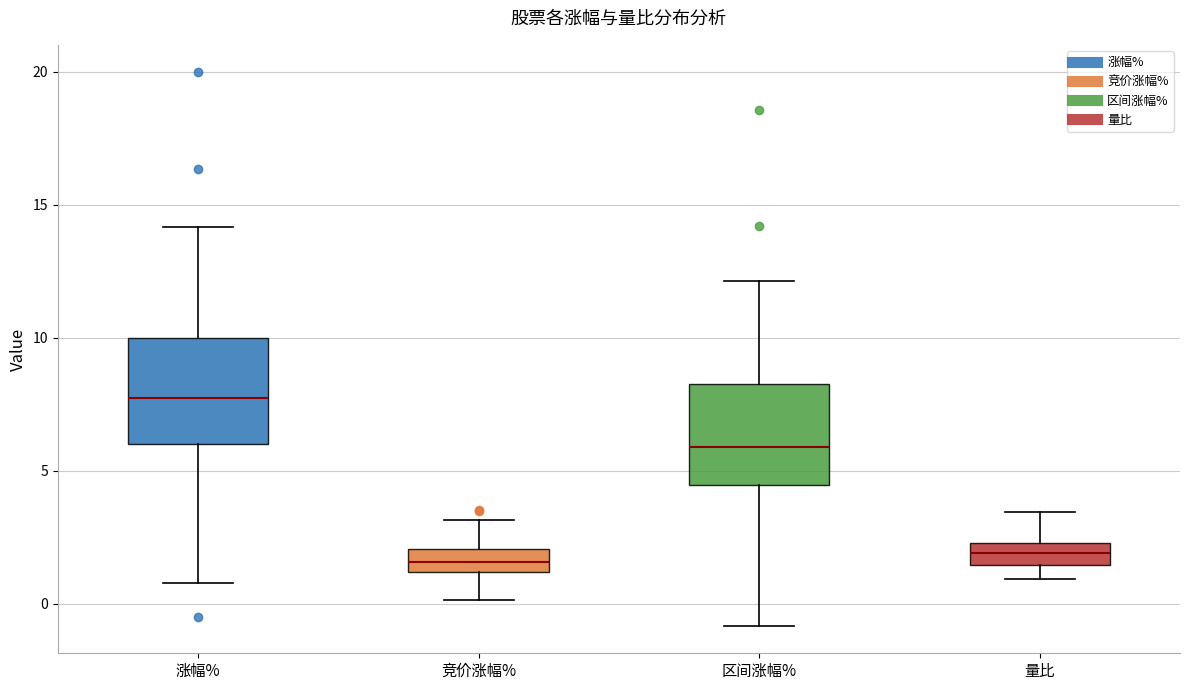

Reading left to right, transcribe this box plot: for each box, give where its median line is, the range the box spans, and where its two whiskers end, as read against the y-axis. The values are not printed on the chart, so give them approximately, as read against the axis.

涨幅%: median 7.5, box 6.0 to 10.0, whiskers 1.0 to 14.0
竞价涨幅%: median 1.5, box 1.0 to 2.0, whiskers 0.0 to 3.0
区间涨幅%: median 6.0, box 4.5 to 8.5, whiskers -1.0 to 12.0
量比: median 2.0, box 1.5 to 2.5, whiskers 1.0 to 3.5